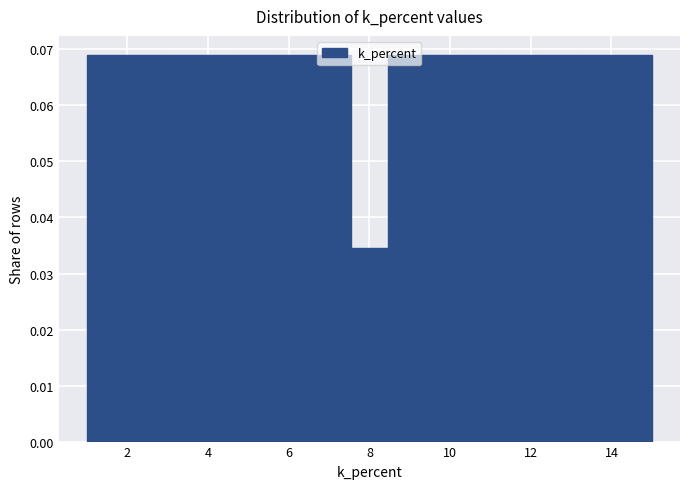

How tall is the bar that spans 1.0 to 2.0 on the x-axis? Neither the bar edges nor the heights are printed on the chart, so give them approximately, as read against the axes.

0.069